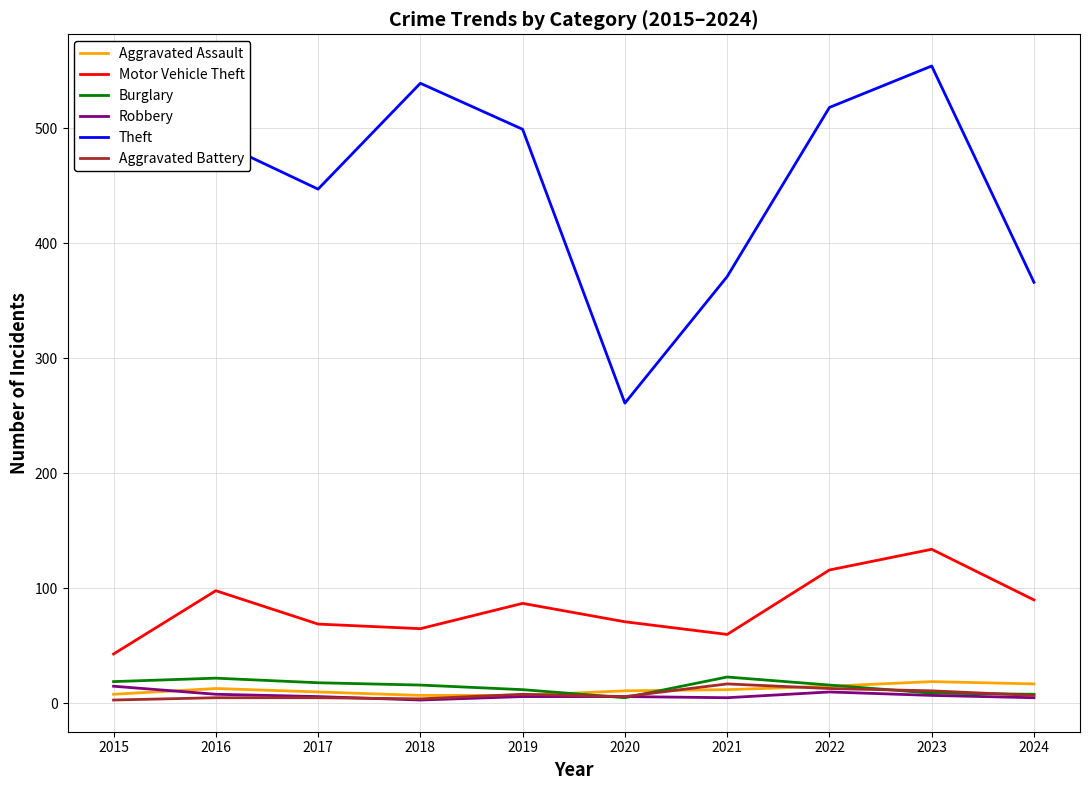

True or false: Theft and Aggravated Assault cross at least once.

False